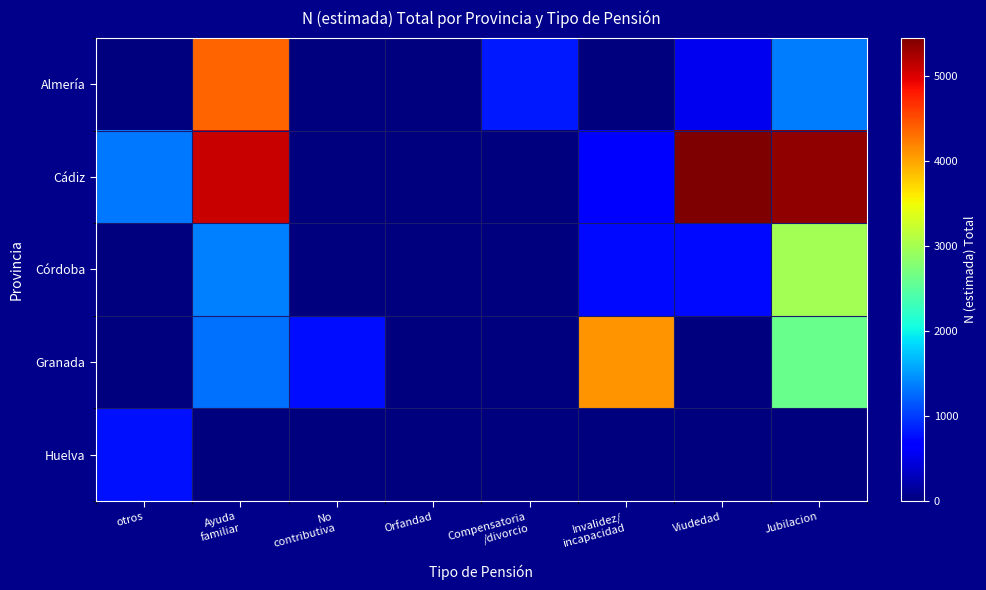

Reading left to right, what are all the values shown in this chart?

Almería: otros=0	Ayuda
familiar=4361	No
contributiva=0	Orfandad=0	Compensatoria
/divorcio=820	Invalidez/
incapacidad=0	Viudedad=540	Jubilacion=1348
Cádiz: otros=1321	Ayuda
familiar=5099	No
contributiva=0	Orfandad=0	Compensatoria
/divorcio=0	Invalidez/
incapacidad=604	Viudedad=5442	Jubilacion=5348
Córdoba: otros=0	Ayuda
familiar=1377	No
contributiva=0	Orfandad=0	Compensatoria
/divorcio=0	Invalidez/
incapacidad=734	Viudedad=734	Jubilacion=2995
Granada: otros=0	Ayuda
familiar=1295	No
contributiva=763	Orfandad=0	Compensatoria
/divorcio=0	Invalidez/
incapacidad=4097	Viudedad=0	Jubilacion=2601
Huelva: otros=769	Ayuda
familiar=0	No
contributiva=0	Orfandad=0	Compensatoria
/divorcio=0	Invalidez/
incapacidad=0	Viudedad=0	Jubilacion=0